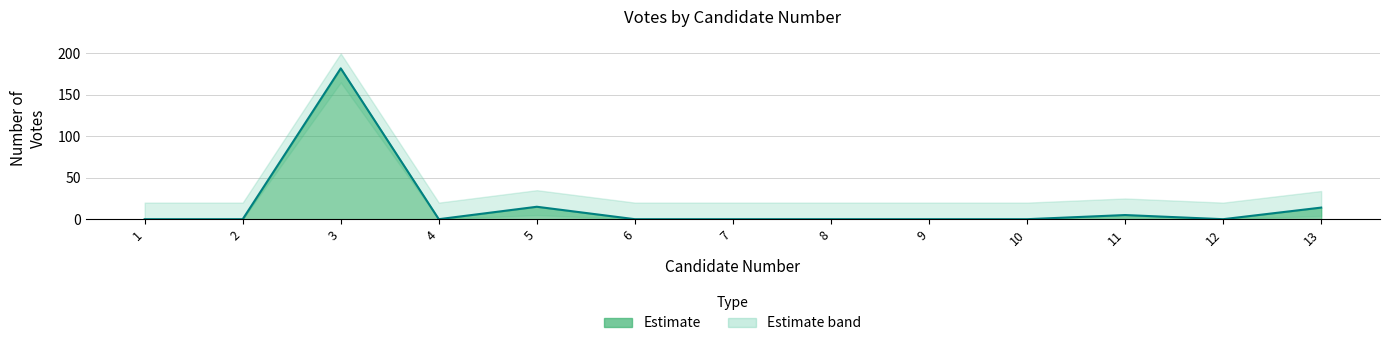

Rank the categories by value from highest to lowest.

3, 5, 13, 11, 1, 2, 4, 6, 7, 8, 9, 10, 12